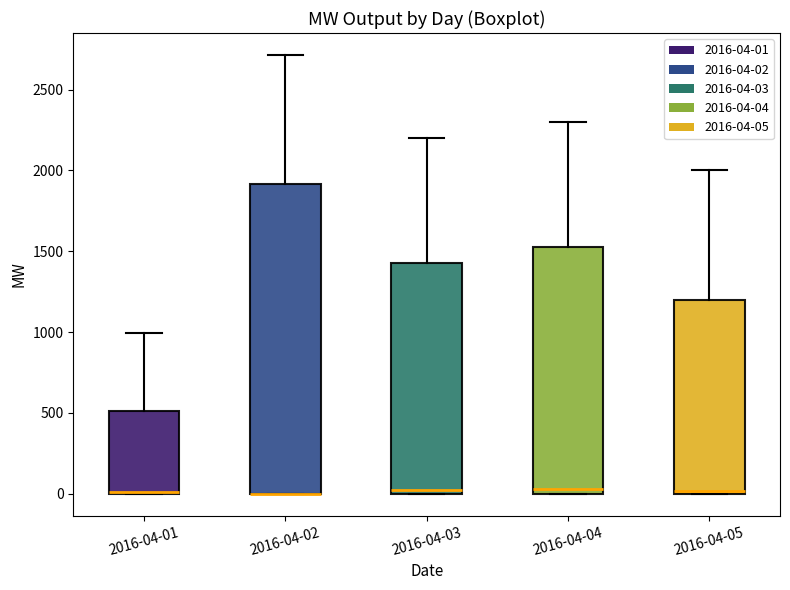

Reading left to right, transcribe this box plot: for each box, give where its median line is, the range the box spans, and where its two whiskers end, as read against the y-axis. The values are not printed on the chart, so give them approximately, as read against the axis.

2016-04-01: median 0 (drawn on the box's lower edge), box 0 to 500, whiskers 0 to 1000
2016-04-02: median 0 (drawn on the box's lower edge), box 0 to 1900, whiskers 0 to 2700
2016-04-03: median 50, box 0 to 1450, whiskers 0 to 2200
2016-04-04: median 50, box 0 to 1550, whiskers 0 to 2300
2016-04-05: median 0, box 0 to 1200, whiskers 0 to 2000